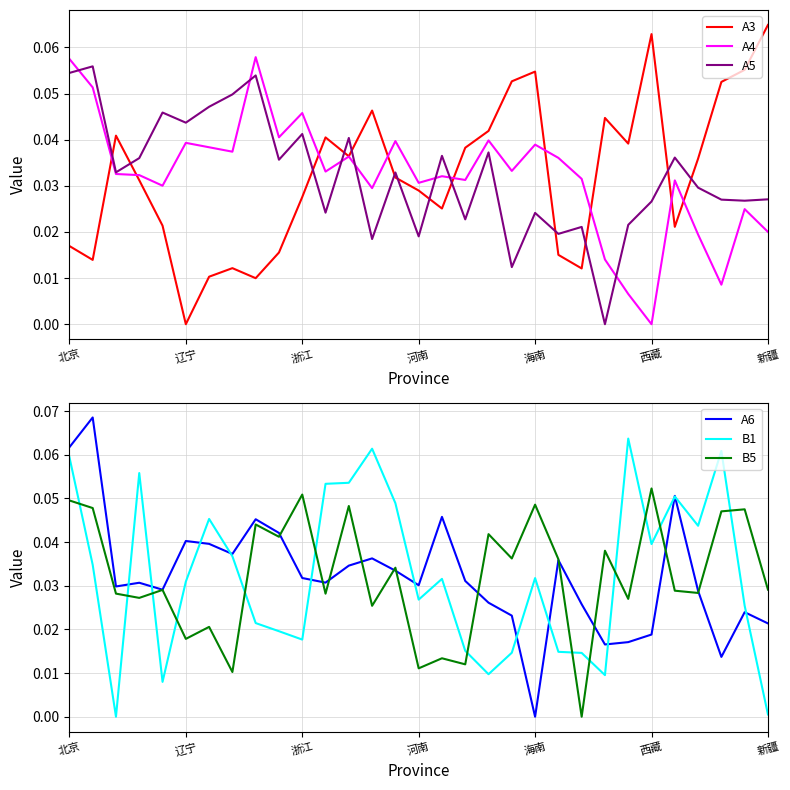

How many interior local peaks does the A6 series have?

9